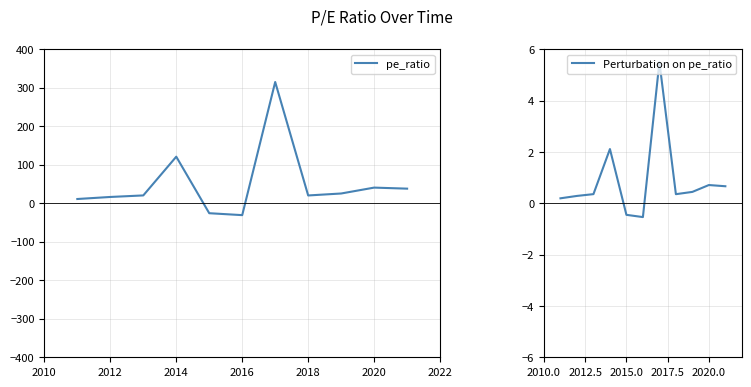

Rank the series by their maximum value, from highest to lowest.

pe_ratio, Perturbation on pe_ratio